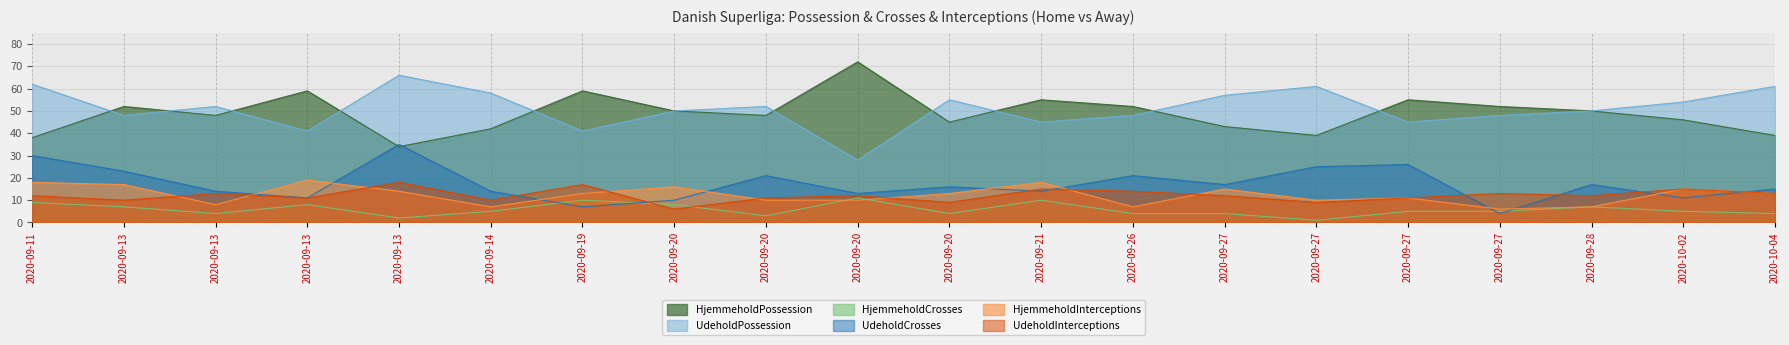

Is it true that UdeholdPossession equals 55 at 2020-09-20?

True